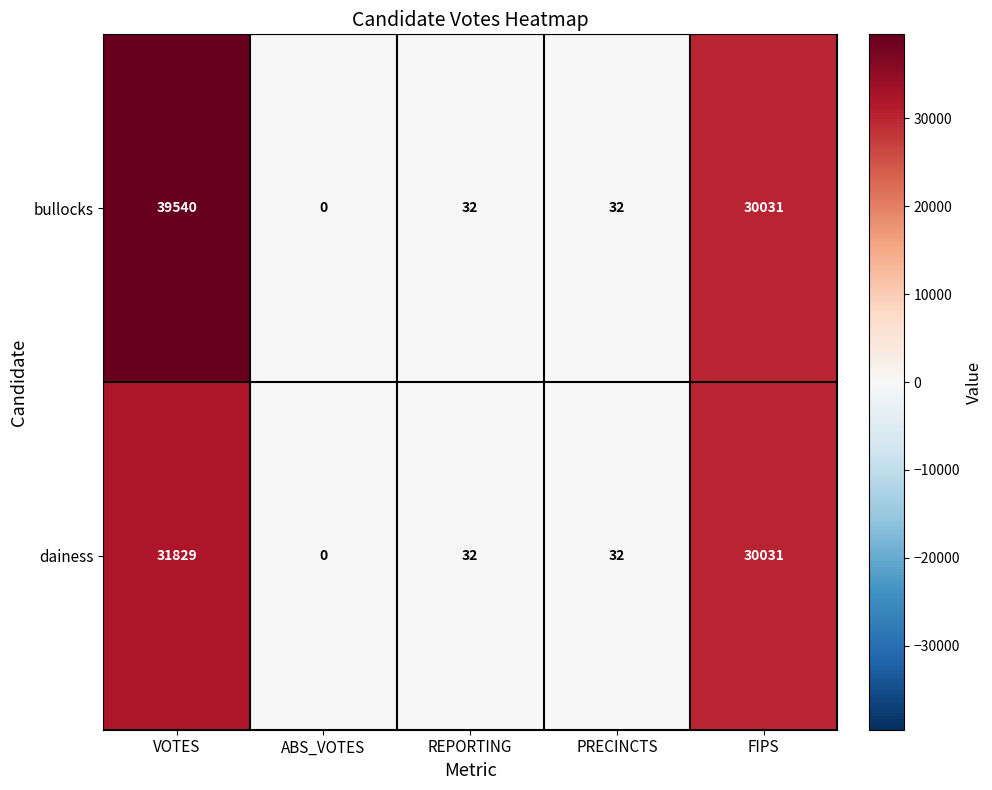

True or false: dainess has a value of 31829 at VOTES.

True